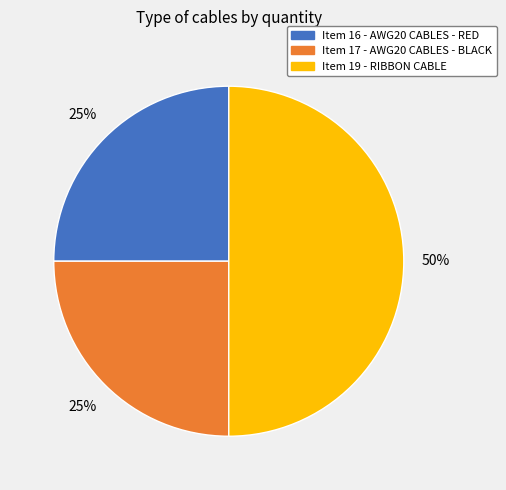

Do Item 19 - RIBBON CABLE and Item 16 - AWG20 CABLES - RED together represent more than half of the pie?

Yes